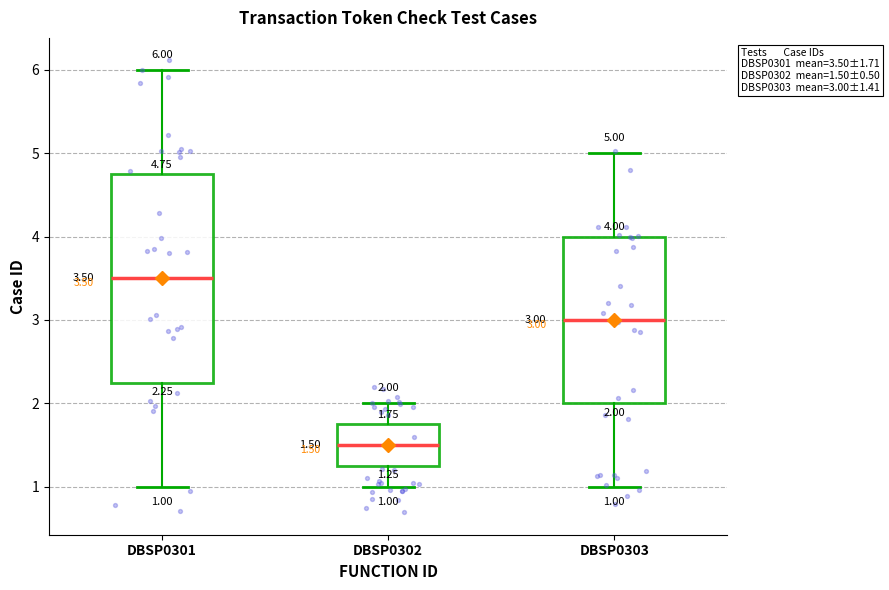

Which box is the tallest, from its lower edge to its upper edge?

DBSP0301